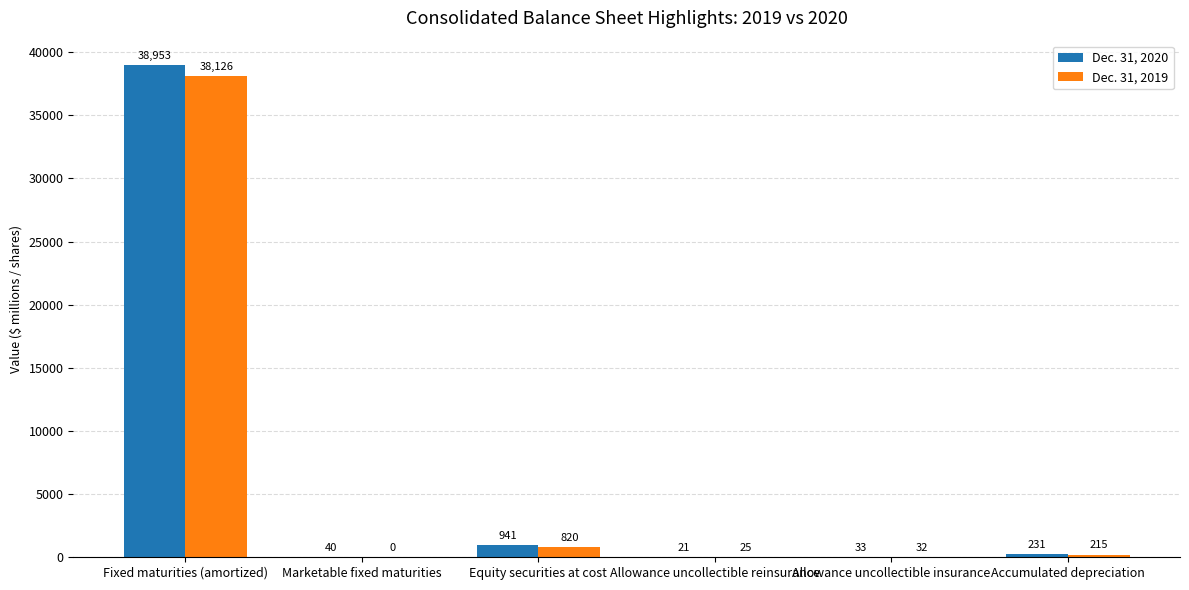

Count the number of categories in the chart.

6